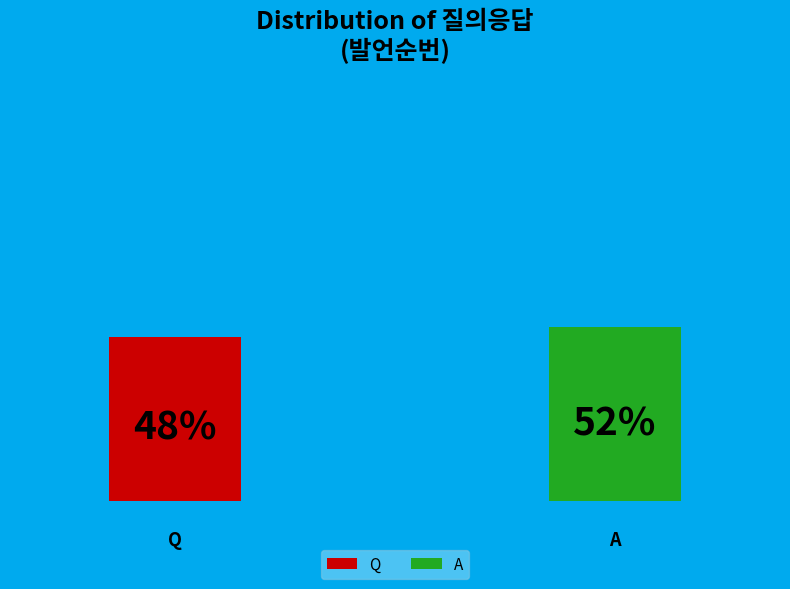

What is the majority slice?

A